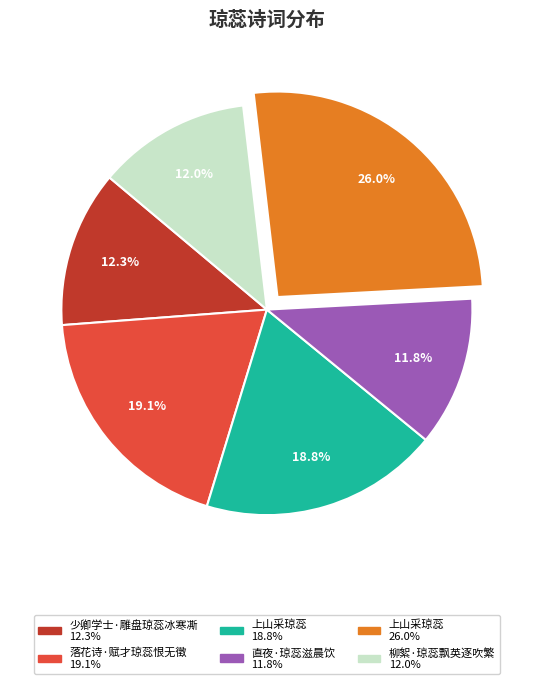

Is there any slice that represents more than half of the pie?

No